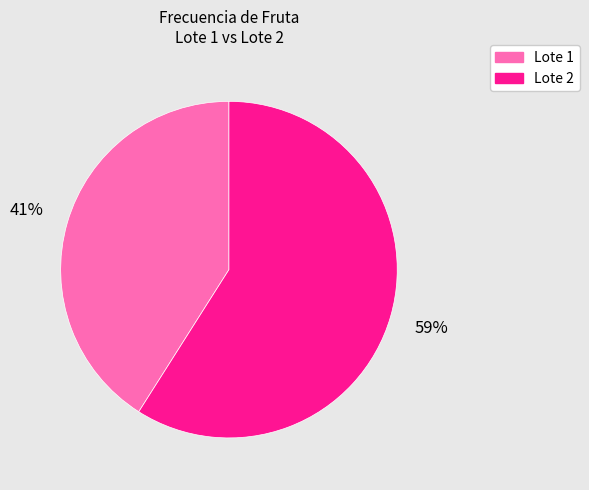

Does Lote 1 account for over 50% of the chart?

No